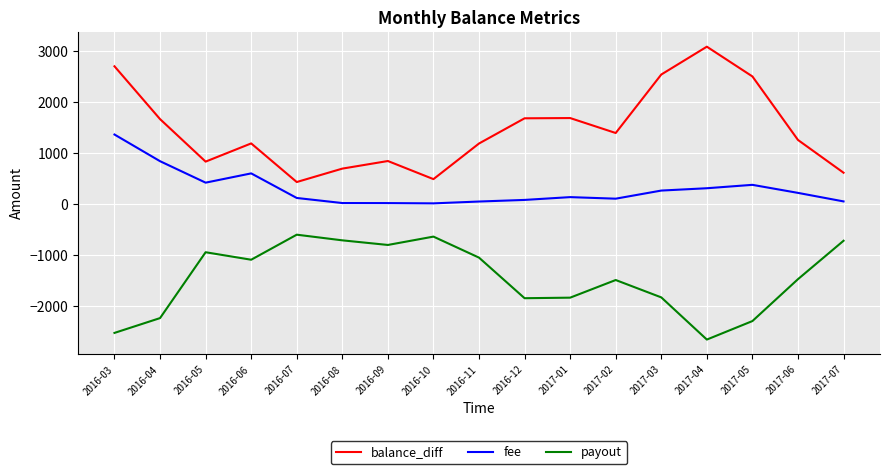

At which category does the chart reach its minimum across all series?

2017-04